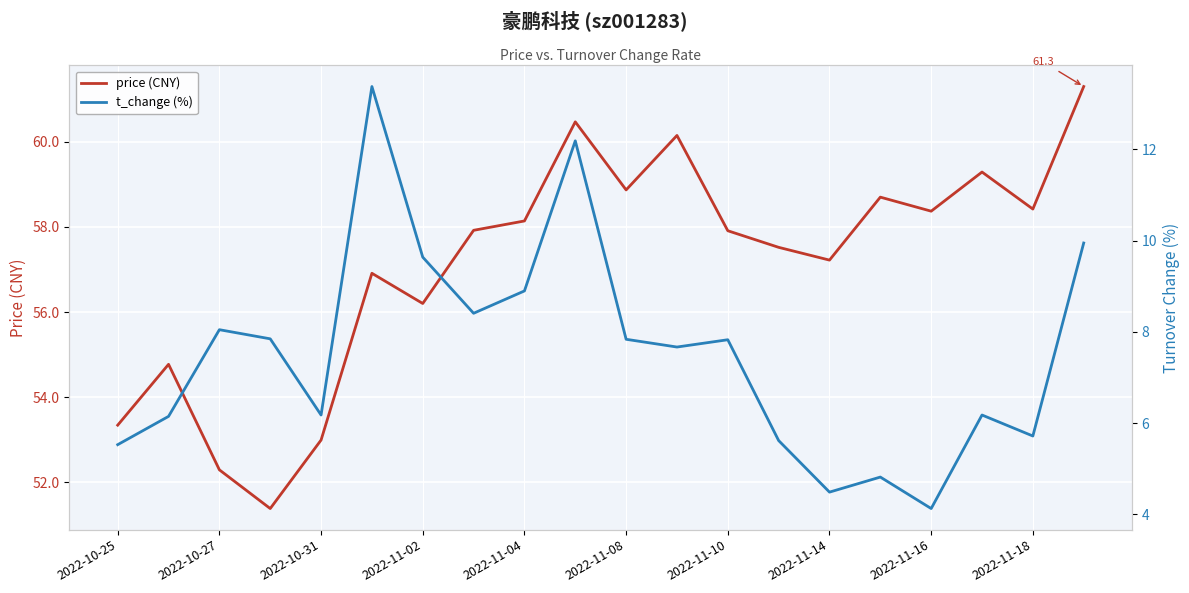

Which series has the largest total across all categories?

price (CNY)